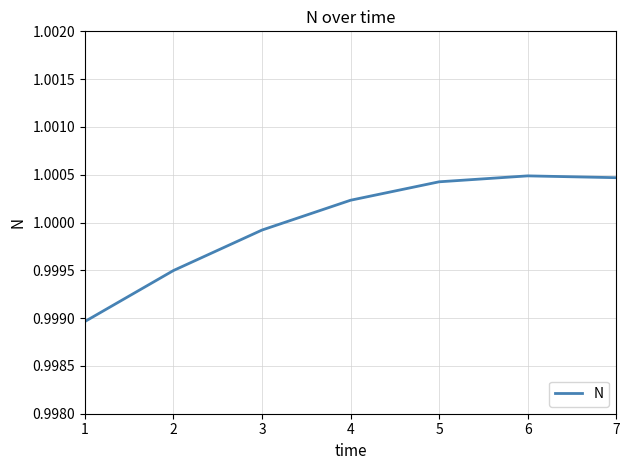

What is the sum of the values at 1 and 5?

2.0